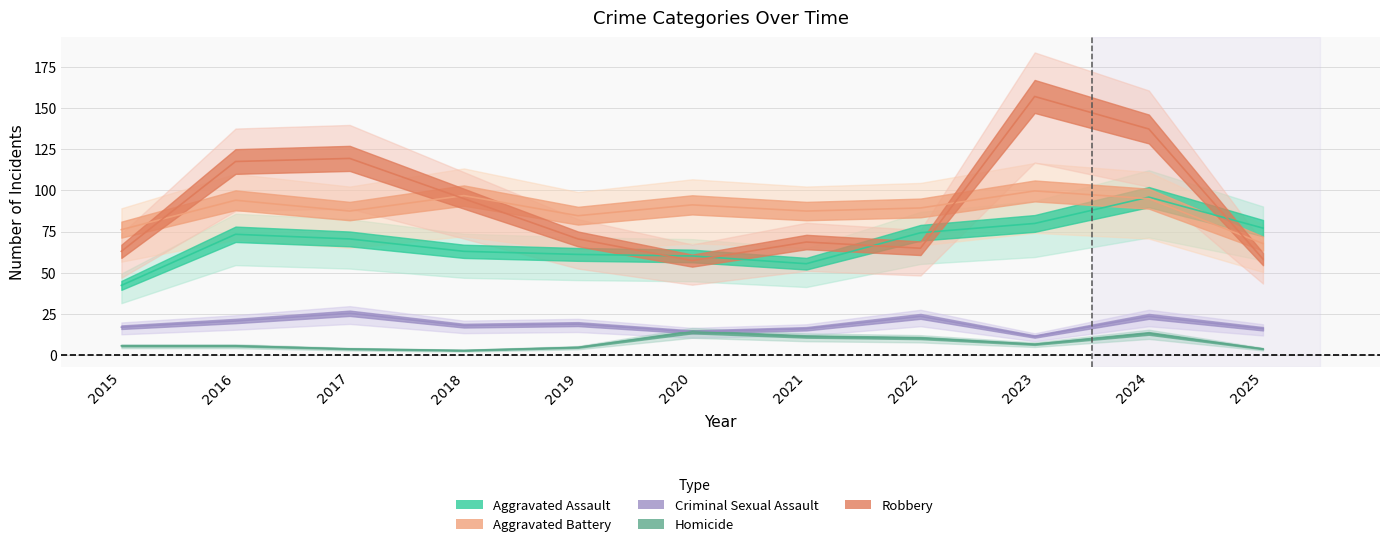

True or false: Robbery has a value of 68.6 at 2021.

True